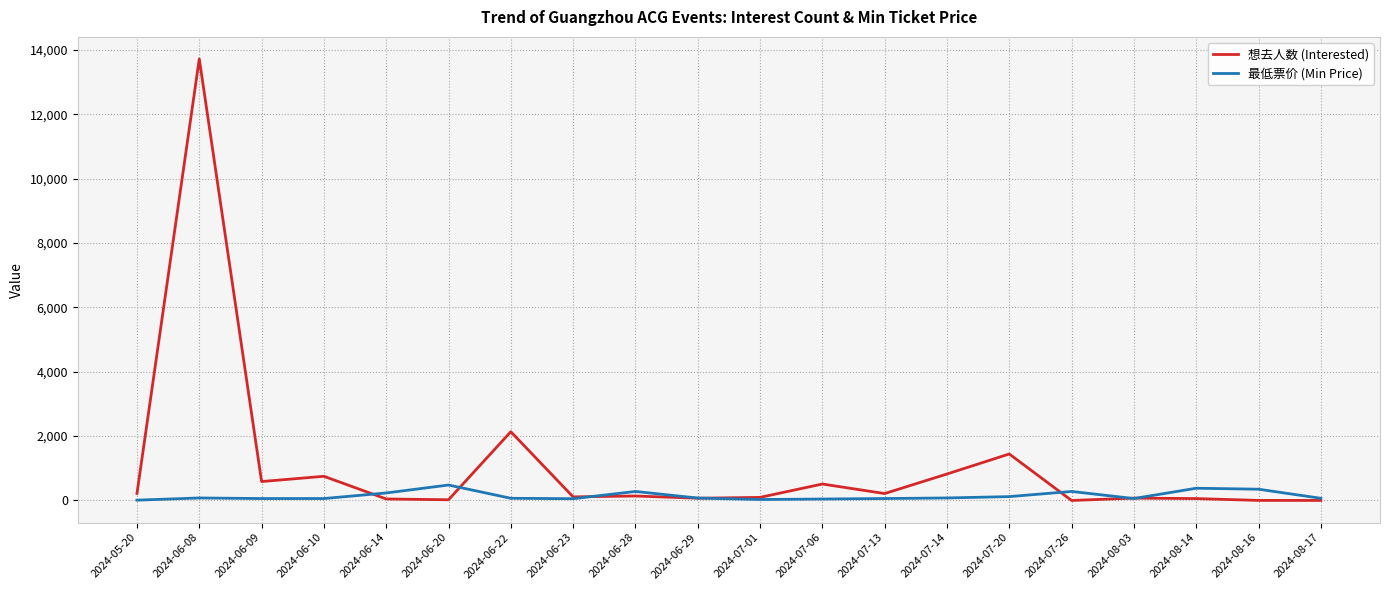

What is the average value of the 想去人数 (Interested) series?

1051